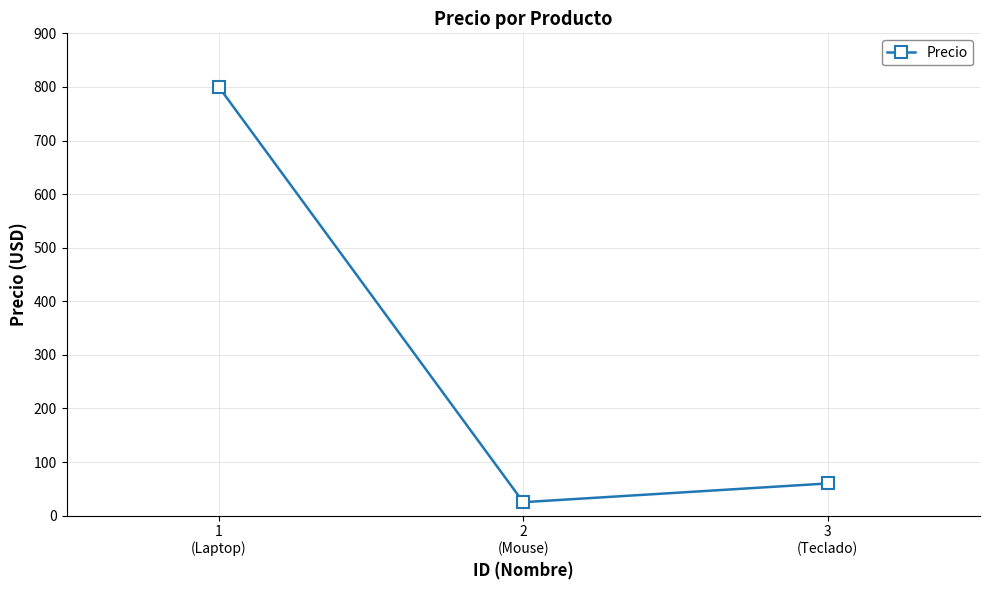

List the labels in order of value, largest first.

1
(Laptop), 3
(Teclado), 2
(Mouse)